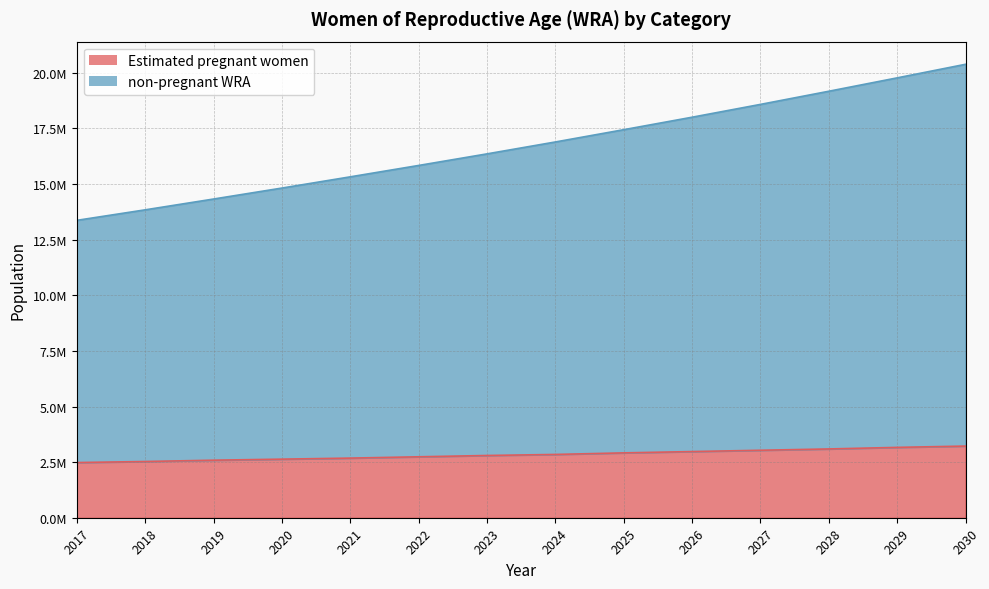

Is the value of non-pregnant WRA at 2022 greater than the value of Estimated pregnant women at 2029?

Yes